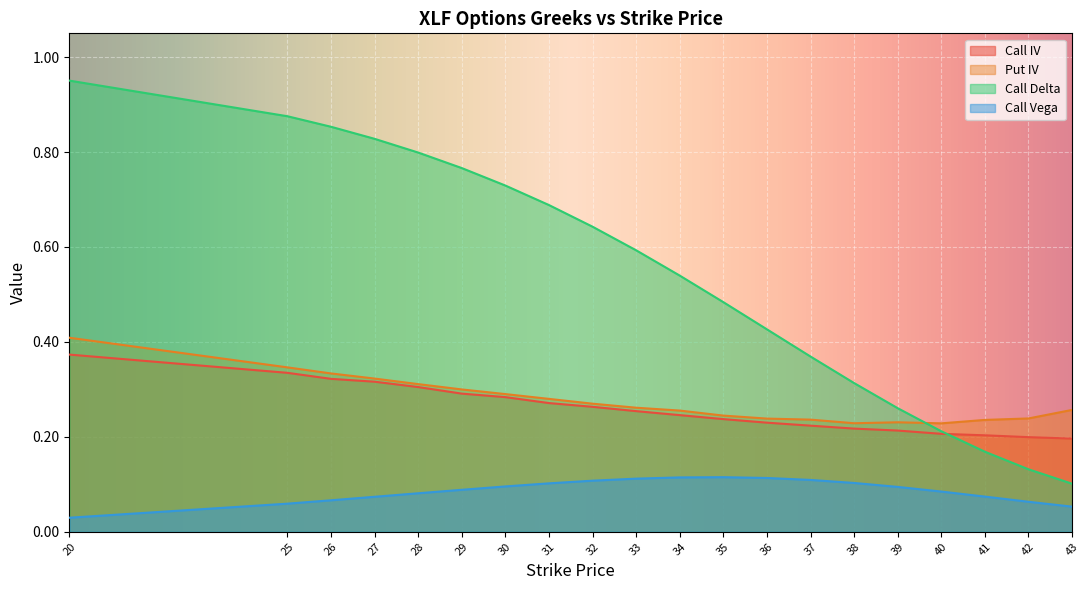

True or false: Call Vega has more than 2 interior local peaks.

False